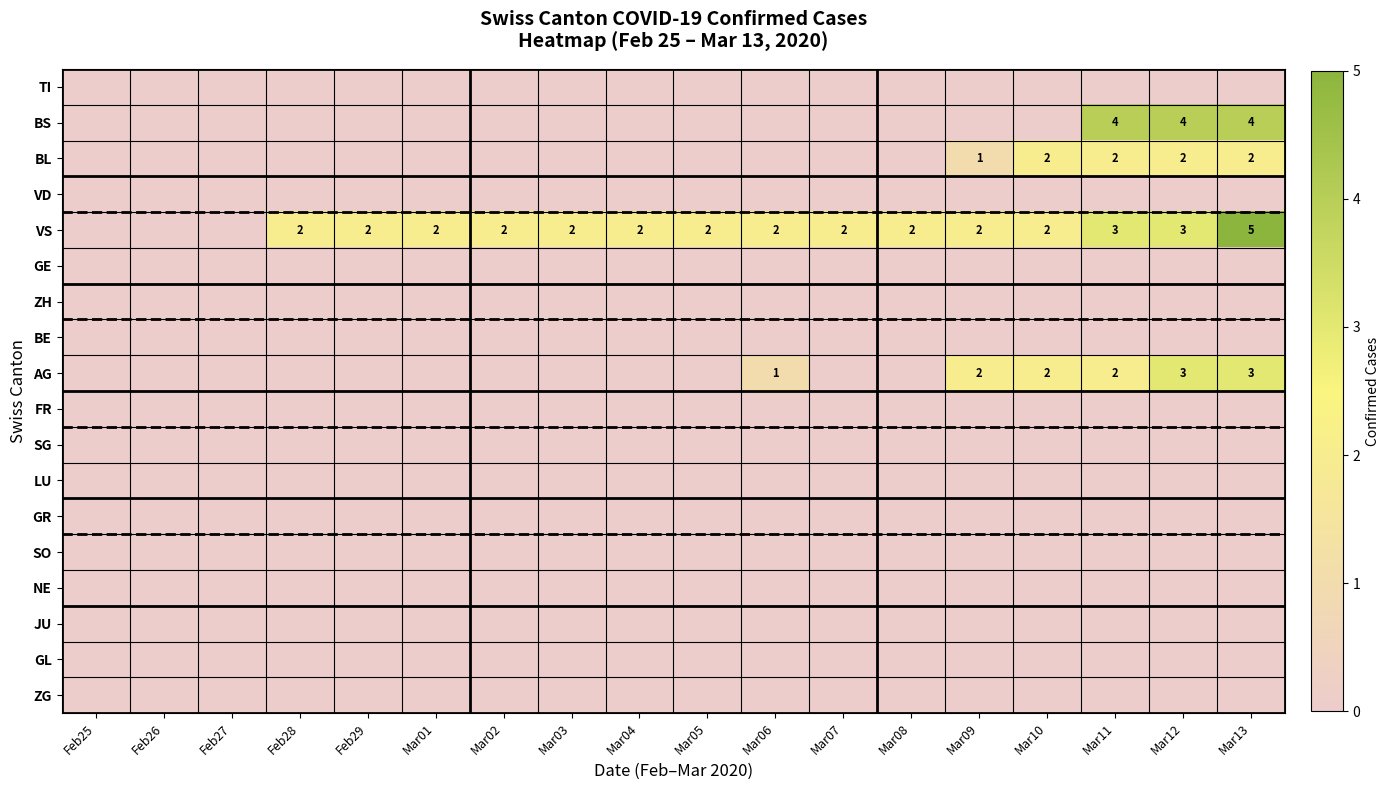

The VS series shows 4 at Mar11. True or false?

False